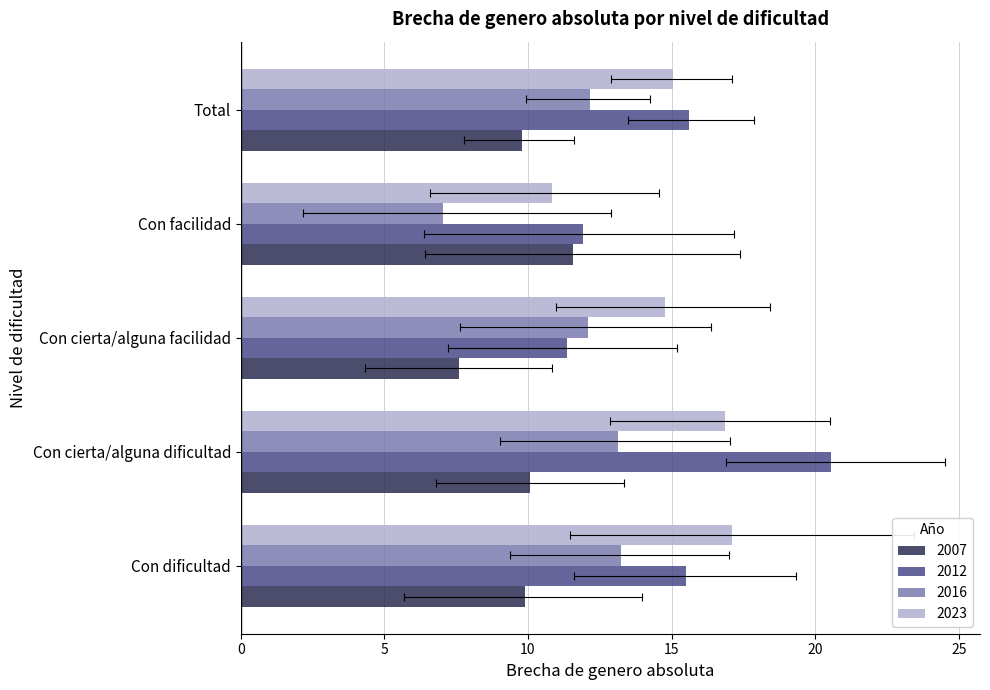

Which series has the widest spread of values?

2012